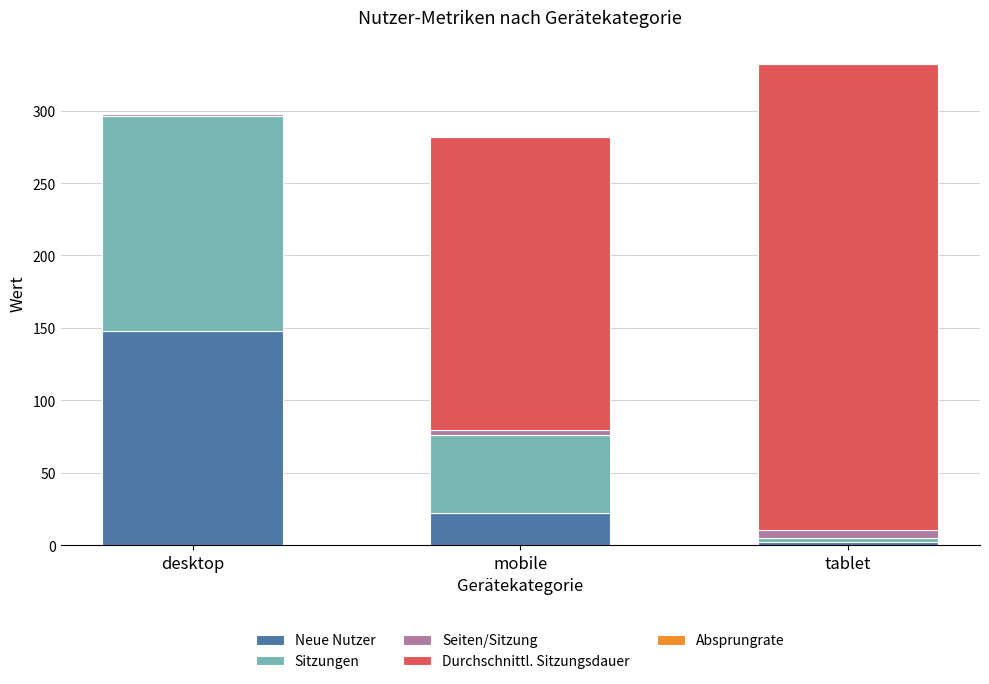

Where is Neue Nutzer nearest to the value 75?

mobile